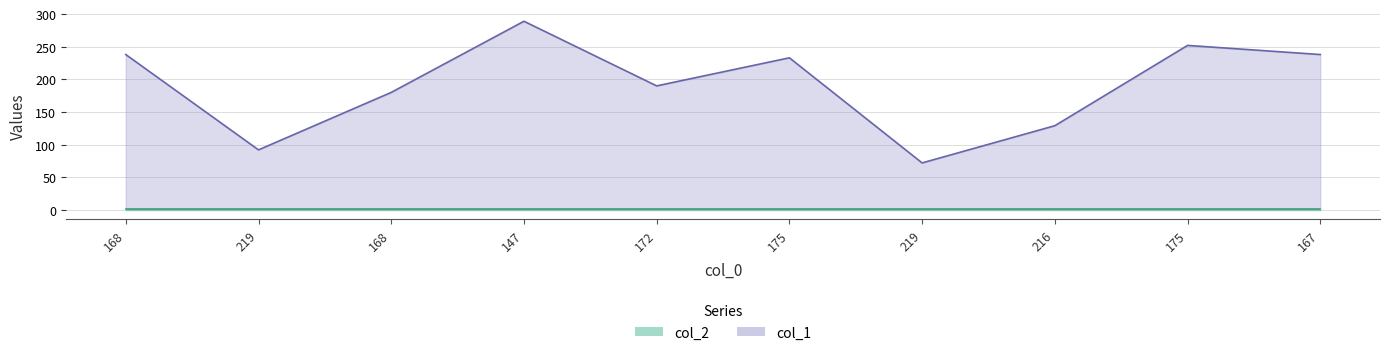

Where is the first local maximum?

147